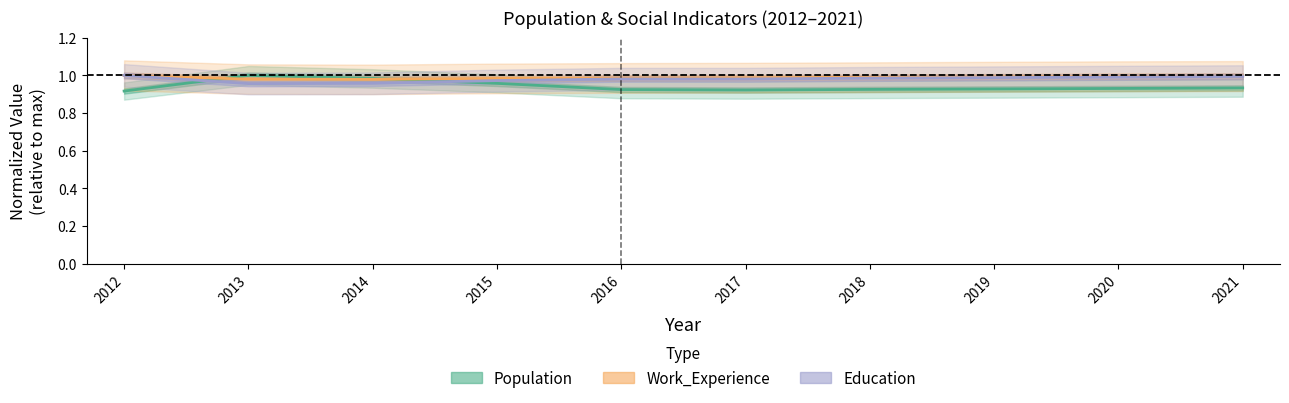

At which category does the chart reach its peak across all series?

2013